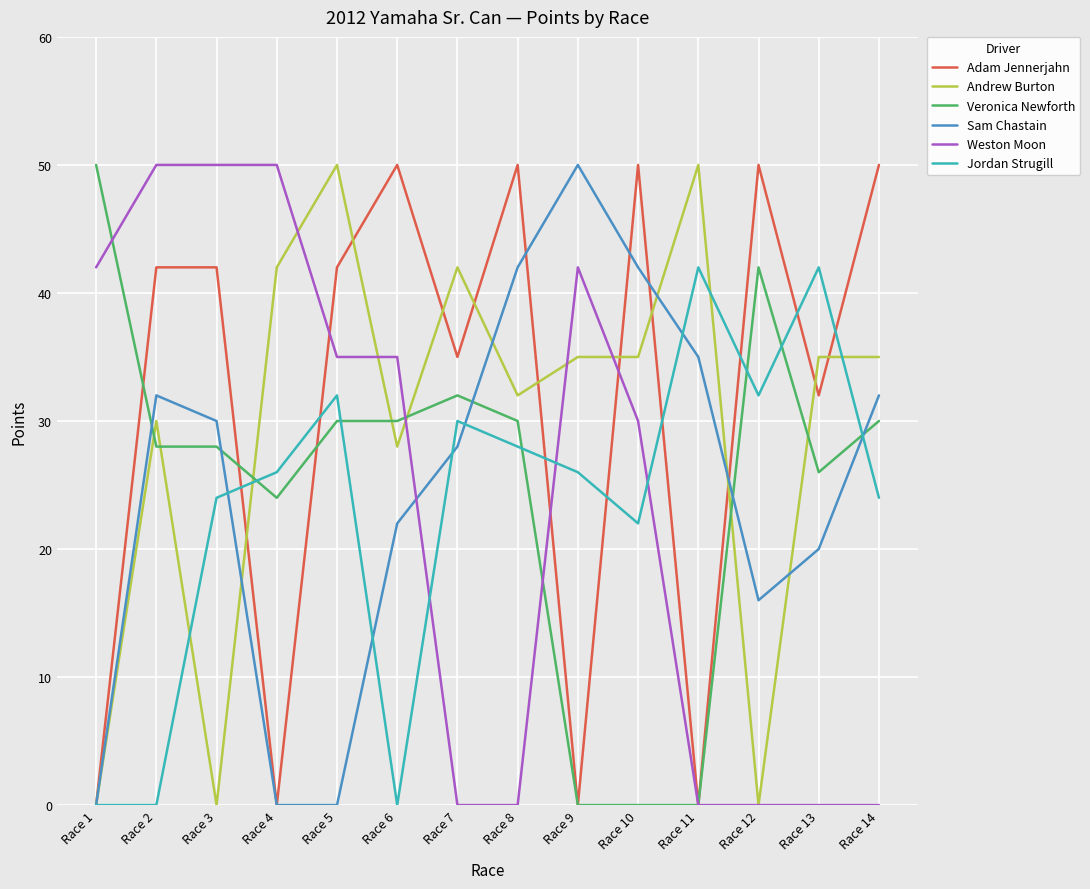

Does the chart display data point markers on the line(s)?

No